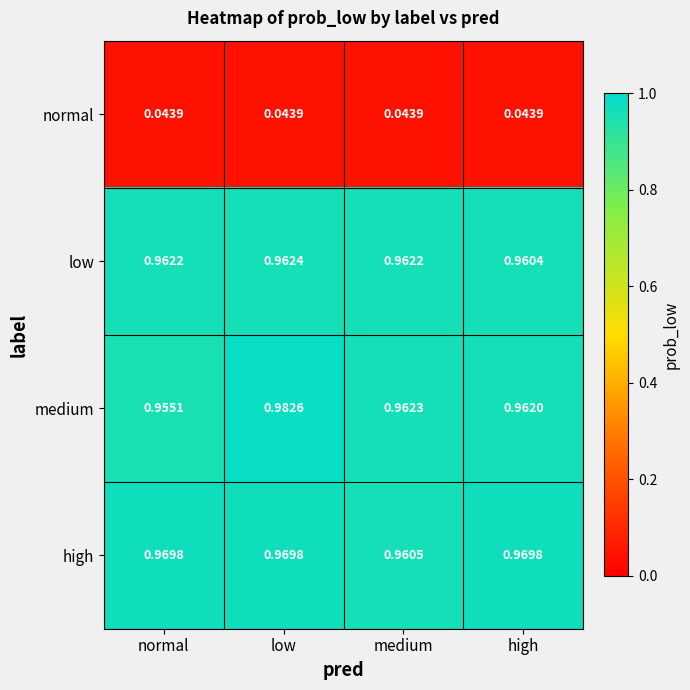

Which series has the largest range (max minus min)?

medium